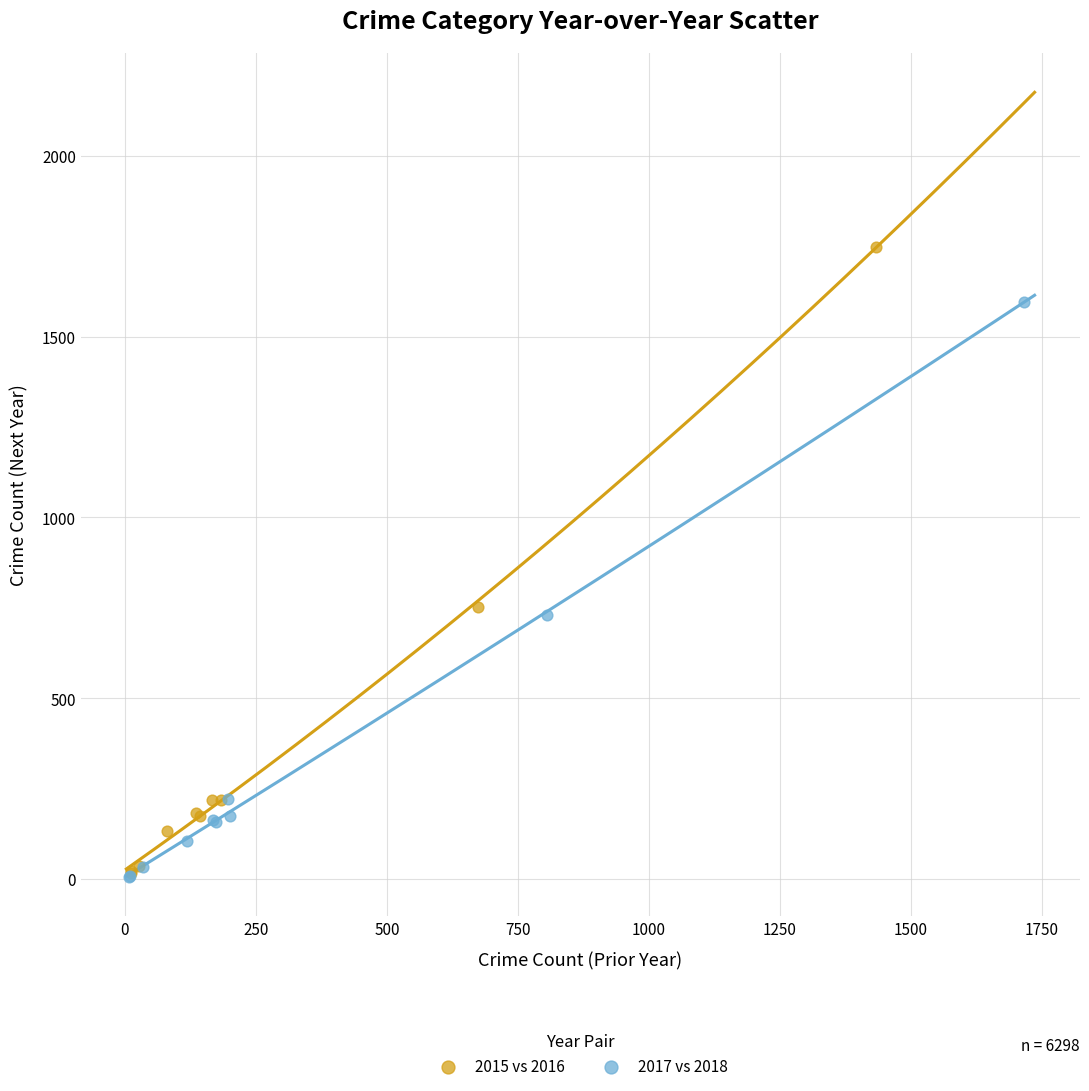

What are all the series names shown in the legend?

2015 vs 2016, 2017 vs 2018